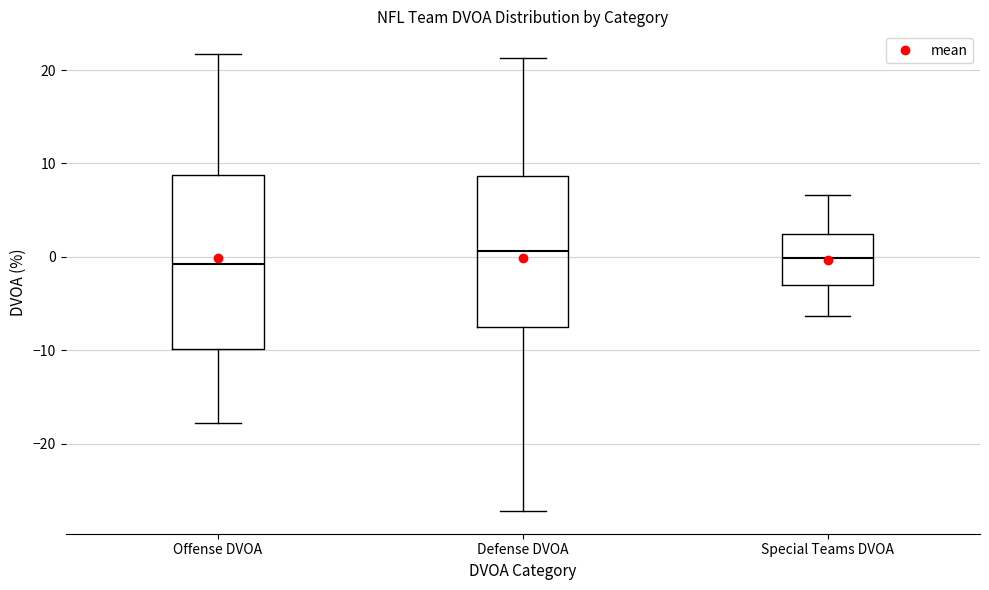

Comparing the boxes themselves (not the whiskers), which one is the tallest?

Offense DVOA